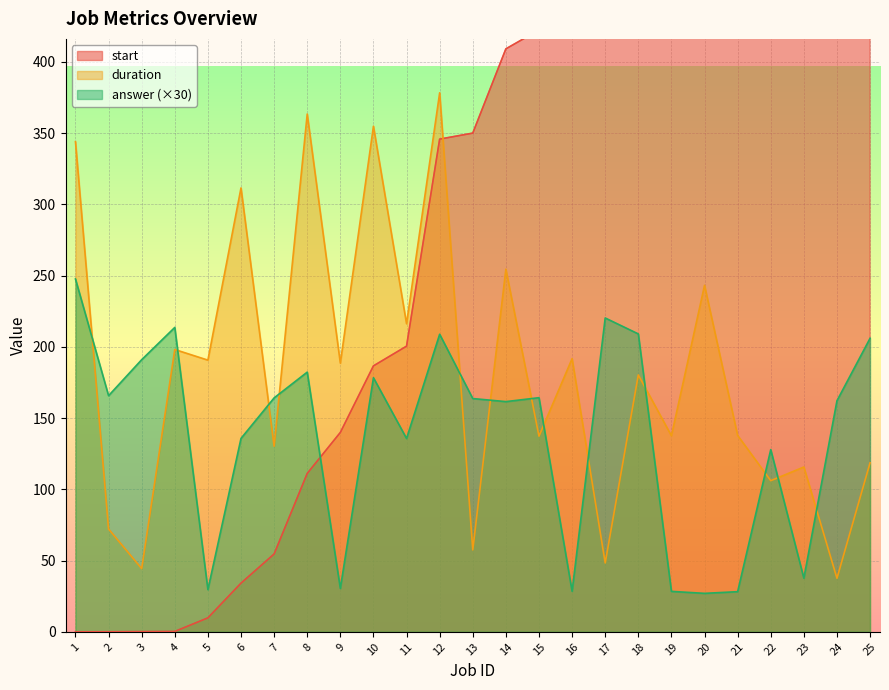

What is the value of the start point at the 10th from the left?

186.7